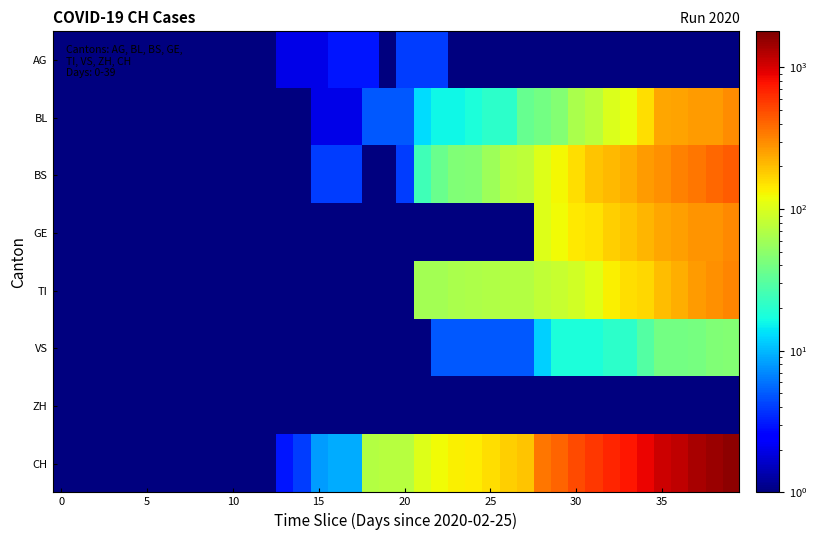

List the series in order of their peak value, highest first.

CH, BS, TI, GE, BL, VS, AG, ZH